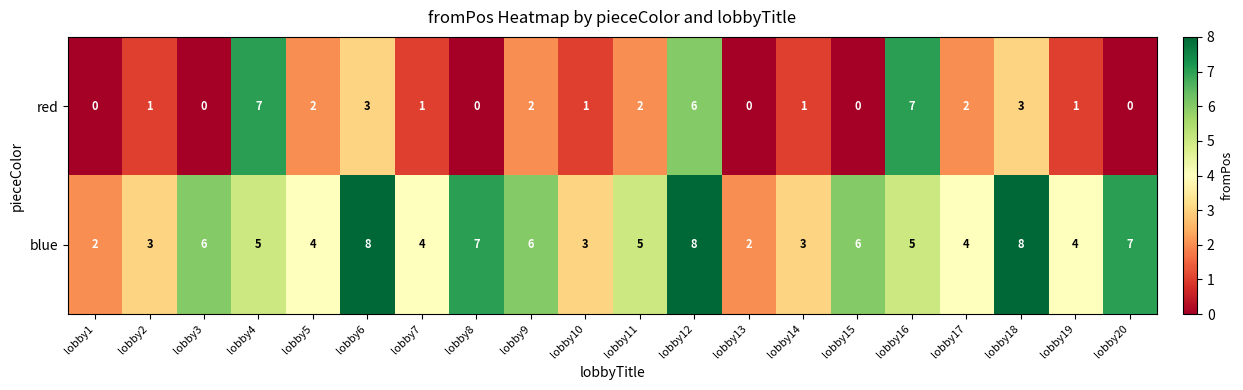

What is the average value of the blue series?

5